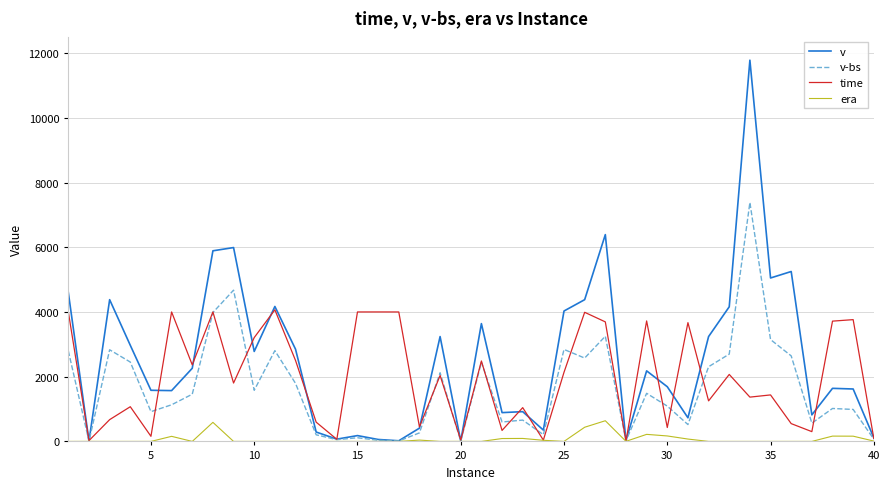

Which series has the largest total across all categories?

v